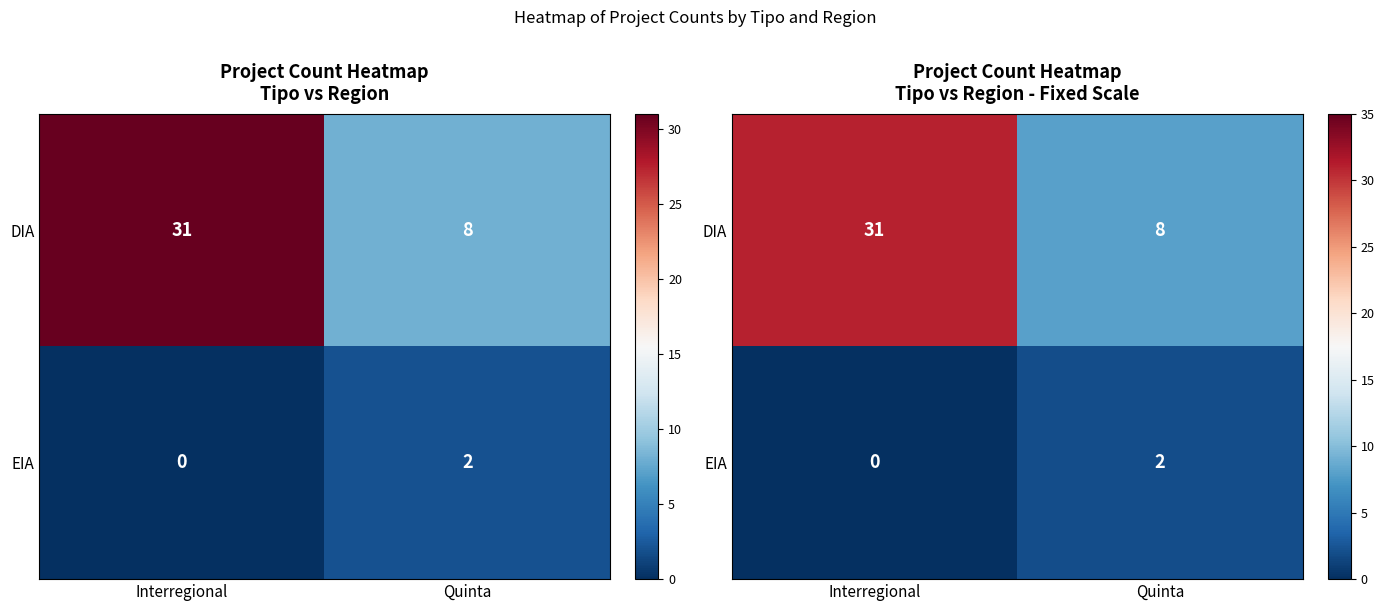

Count the number of categories in the chart.

2